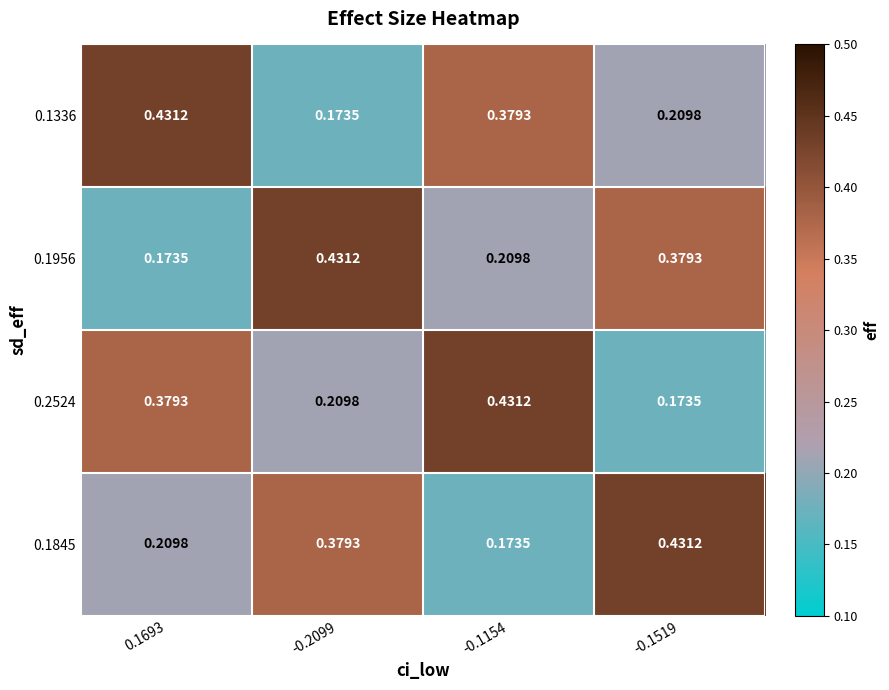

What is the total value across all series at -0.1154?

1.2